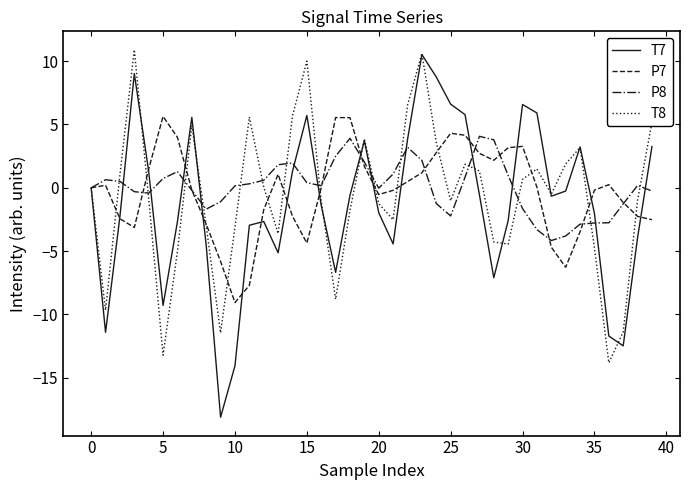

Which series has the largest range (max minus min)?

T7